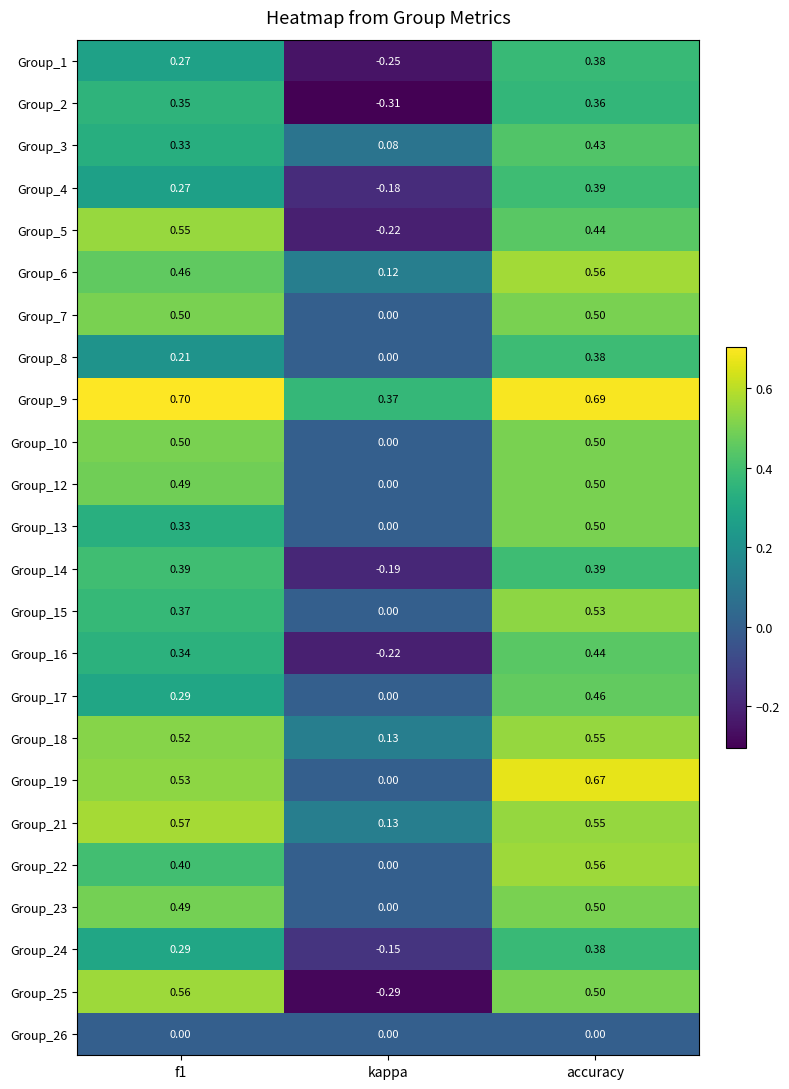

At which category is the sum across all series the highest?

accuracy